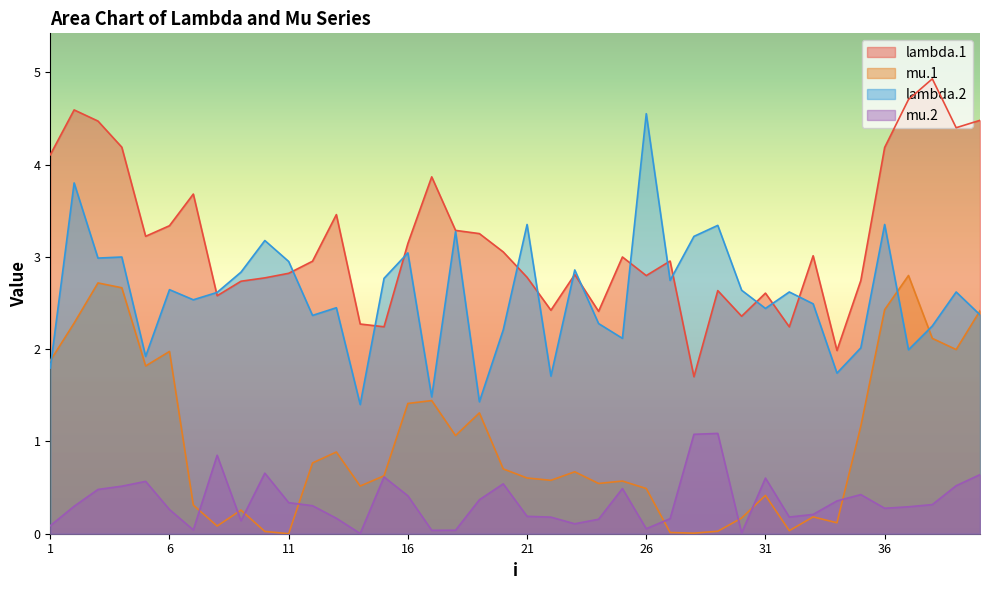

At which label is mu.2 closest to 0?

14